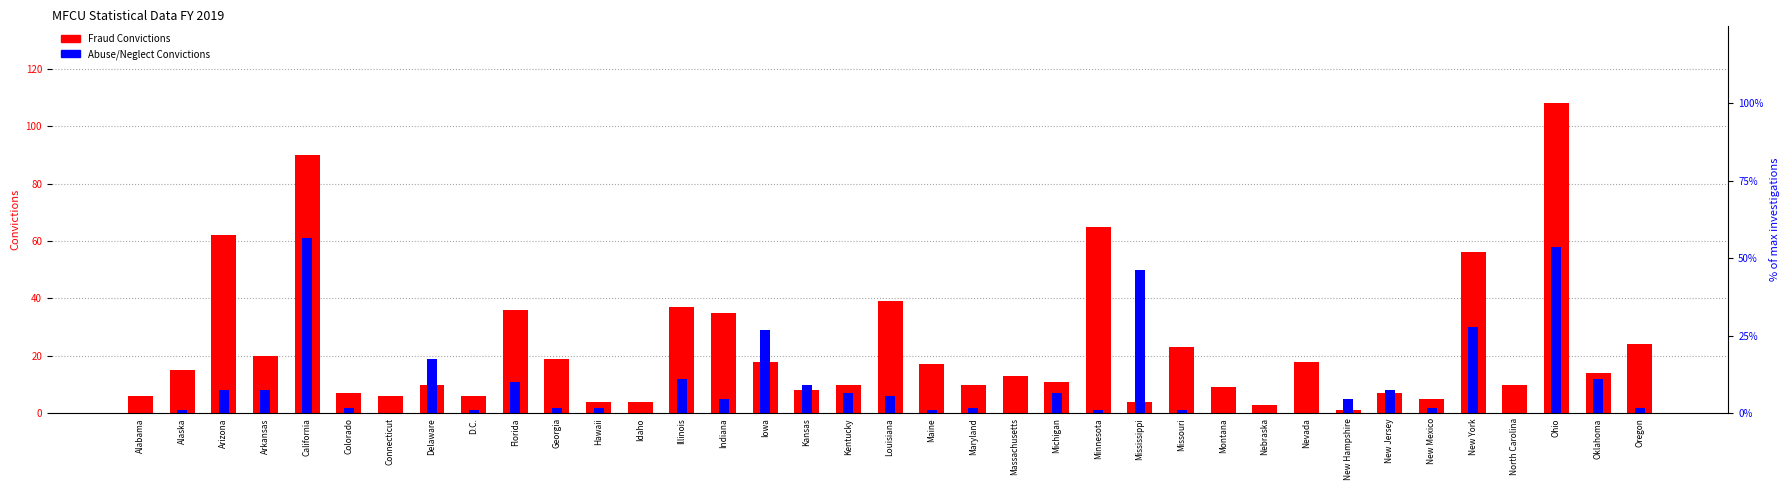

Which series has the largest total across all categories?

Fraud Convictions